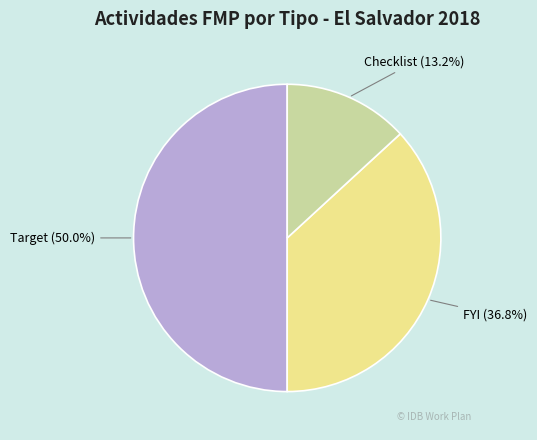

How many segments does this pie chart have?

3